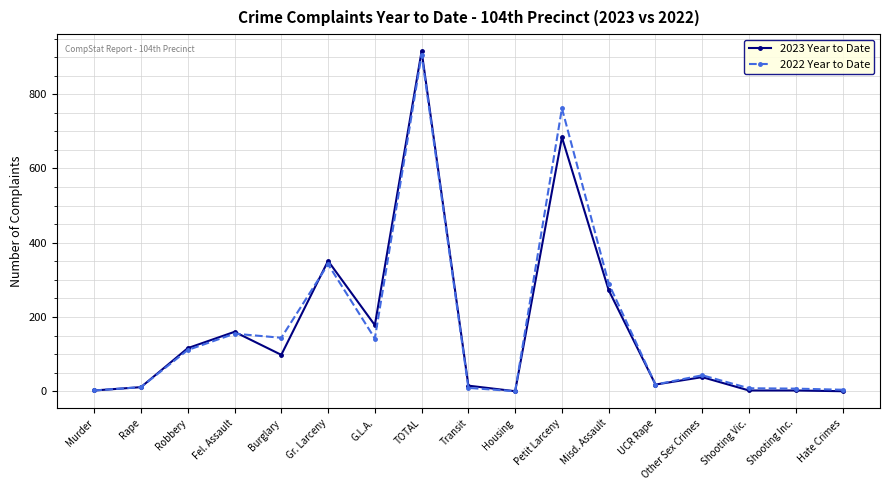

True or false: 2023 Year to Date has more than 1 interior local peaks.

True